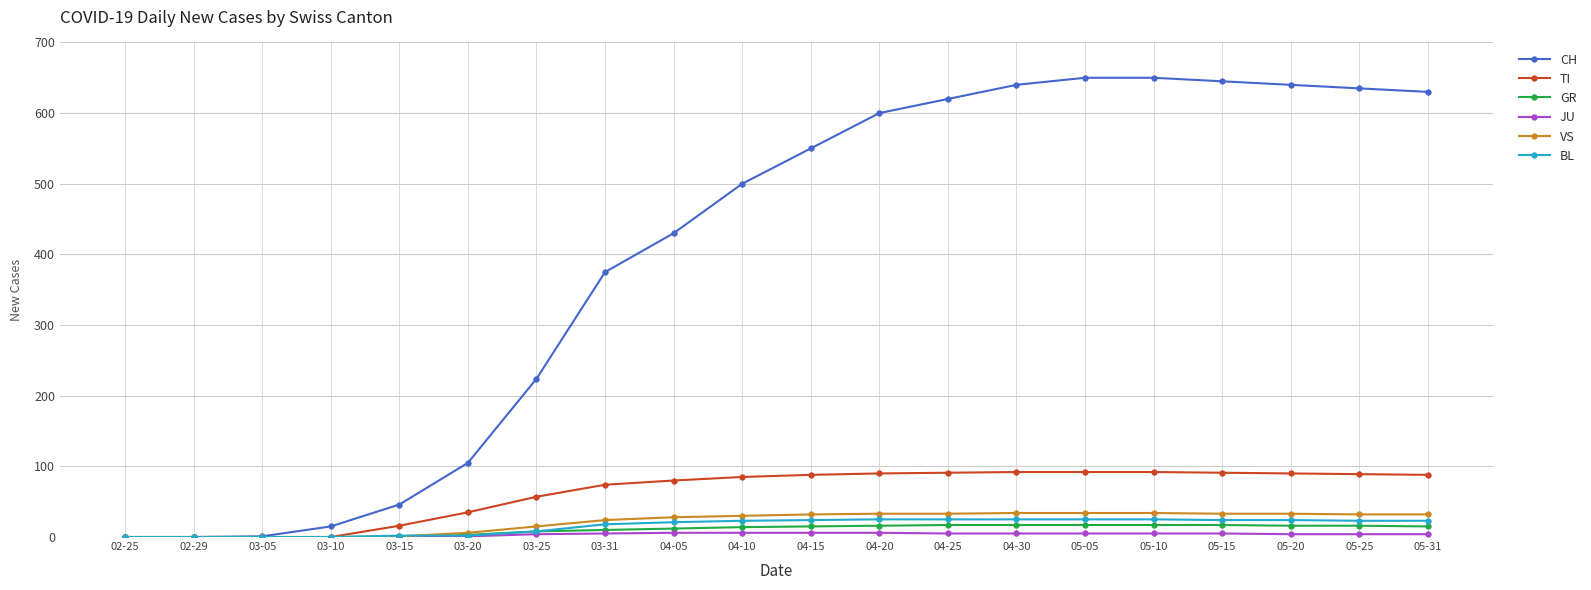

What is the label of the 18th point from the left?

05-20